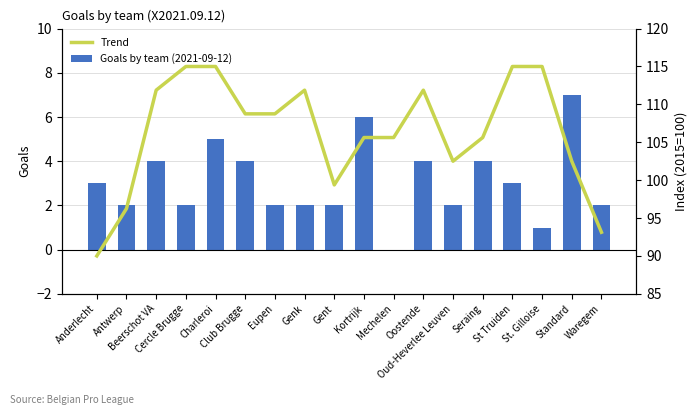

Reading left to right, transcribe all the data shown in this chart.

Goals by team (2021-09-12): 3.0	2.0	4.0	2.0	5.0	4.0	2.0	2.0	2.0	6.0	0.0	4.0	2.0	4.0	3.0	1.0	7.0	2.0
Trend: 90.0	96.2	111.9	115.0	115.0	108.7	108.7	111.9	99.4	105.6	105.6	111.9	102.5	105.6	115.0	115.0	102.5	93.1